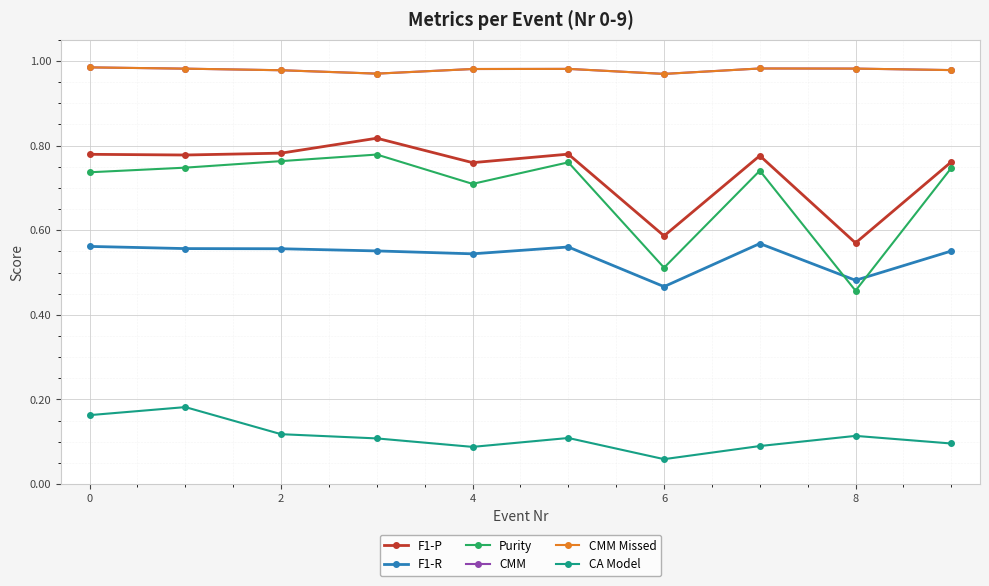

What is the minimum value for CMM Missed?

1.0